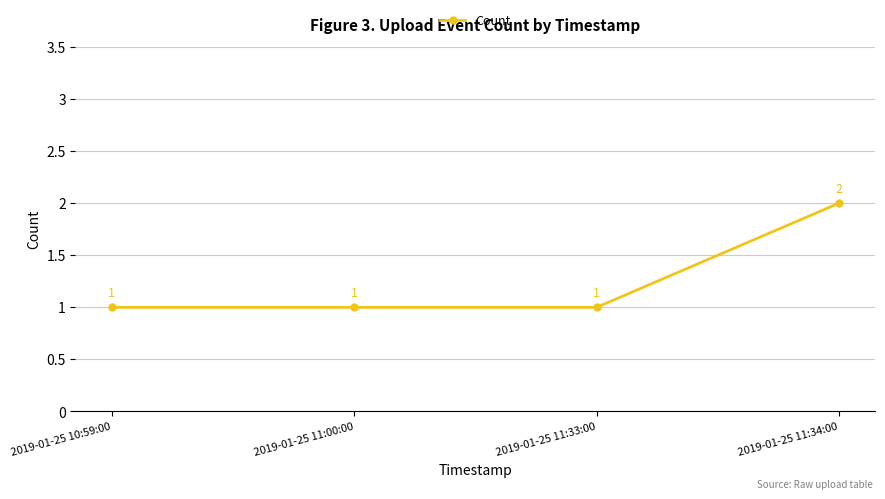

Reading left to right, what are all the values shown in this chart?

1	1	1	2